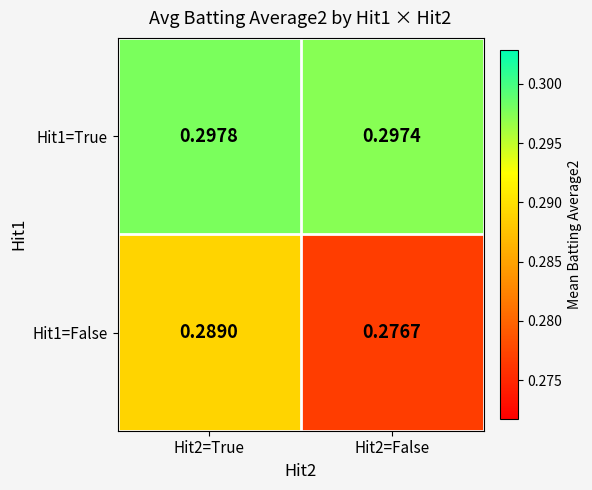

Is the value of Hit1=False at Hit2=True greater than the value of Hit1=True at Hit2=True?

No